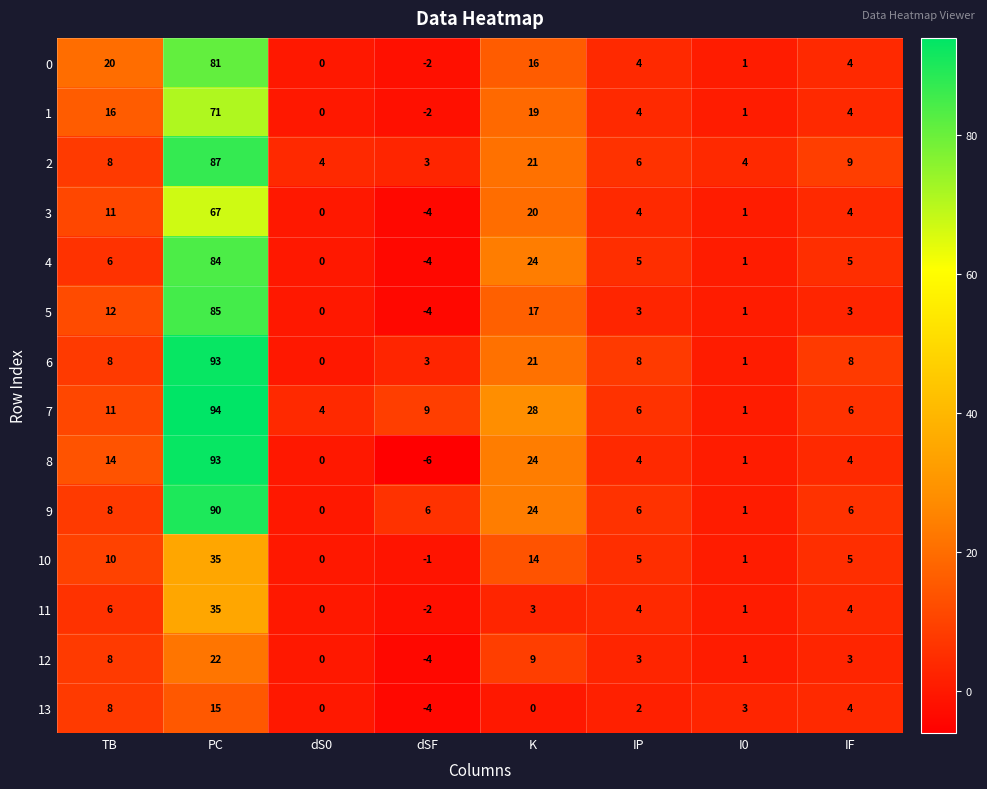

Is it true that 2 equals 87 at PC?

True